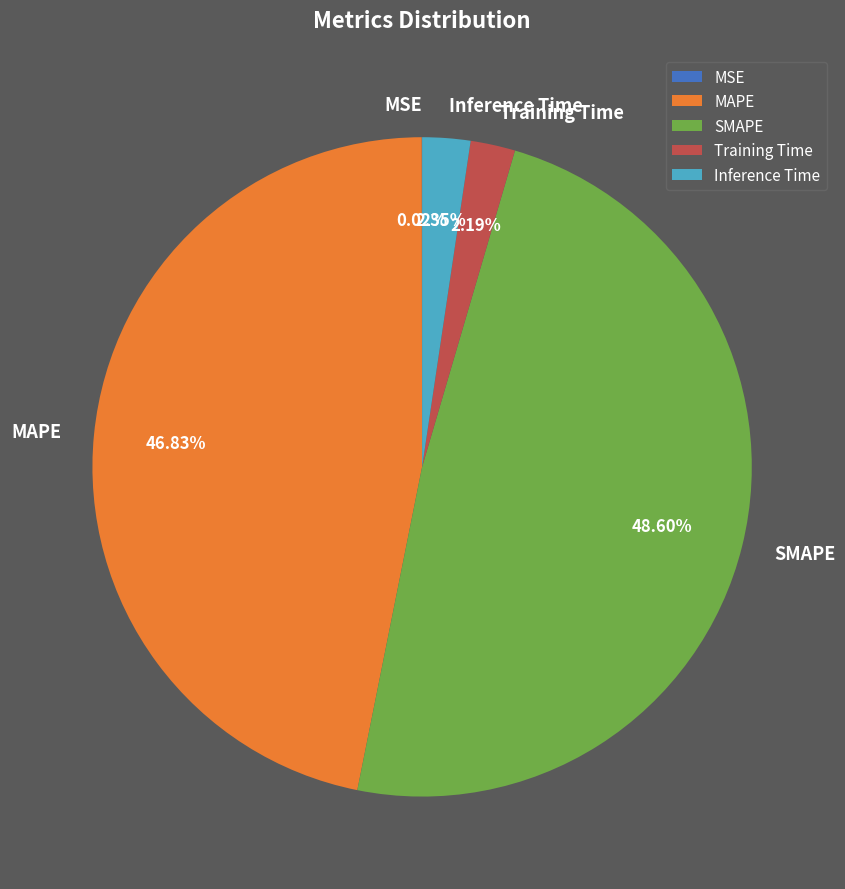

Which slice is the largest?

SMAPE